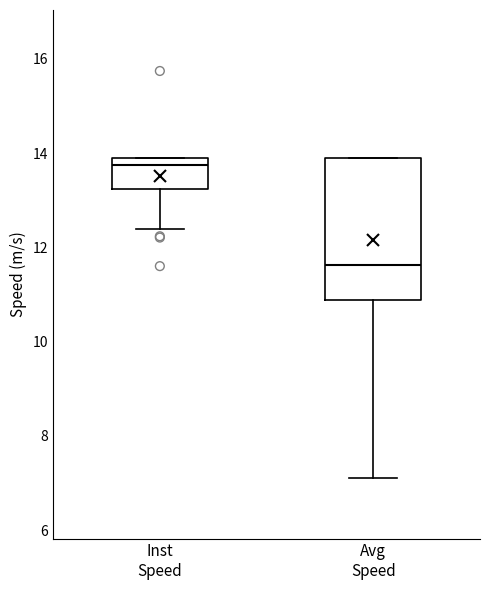

Where is the upper edge of the box for Inst Speed on the y-axis? The values are not printed on the chart, so give them approximately, as read against the axis.

13.8